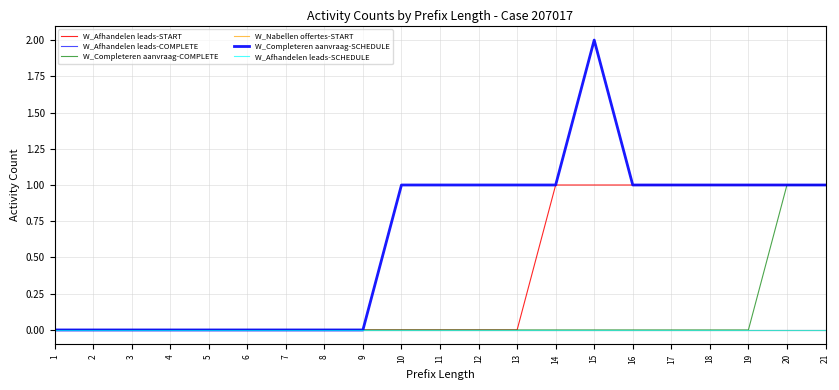

True or false: W_Completeren aanvraag-SCHEDULE and W_Afhandelen leads-SCHEDULE cross at least once.

False